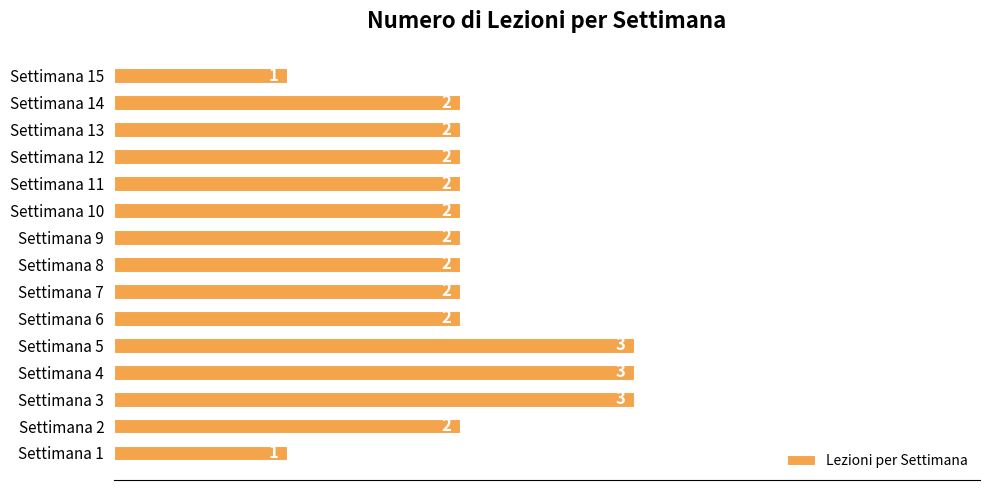

What is the ratio of the value at Settimana 3 to the value at Settimana 10?

1.5